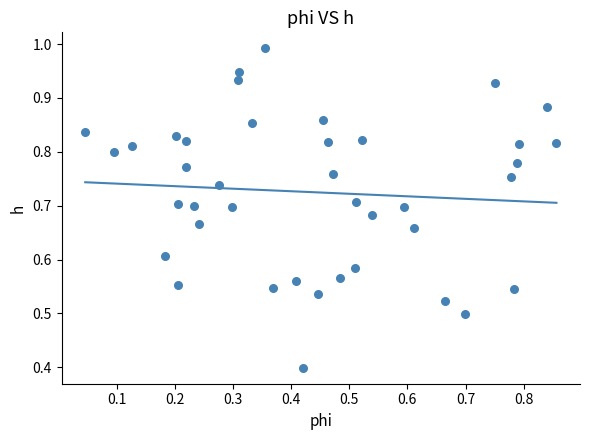

What Y value in the scatter plot is closest to 0?

0.4